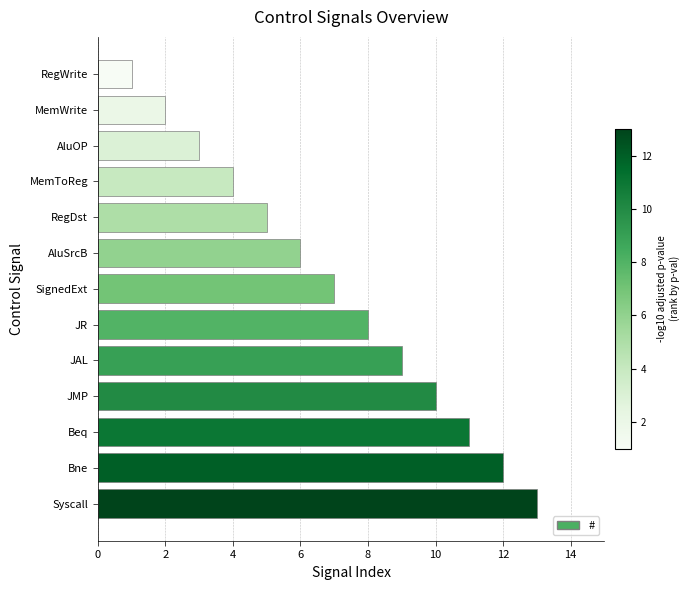

At which category does the chart reach its peak across all series?

Syscall